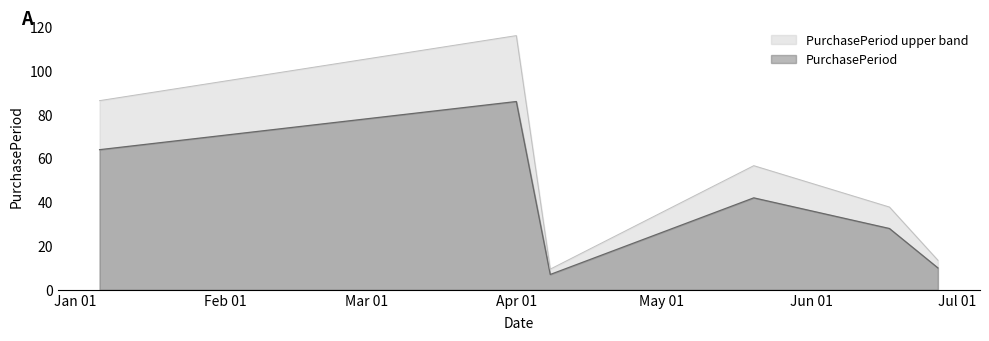

Does the chart display data point markers on the line(s)?

No